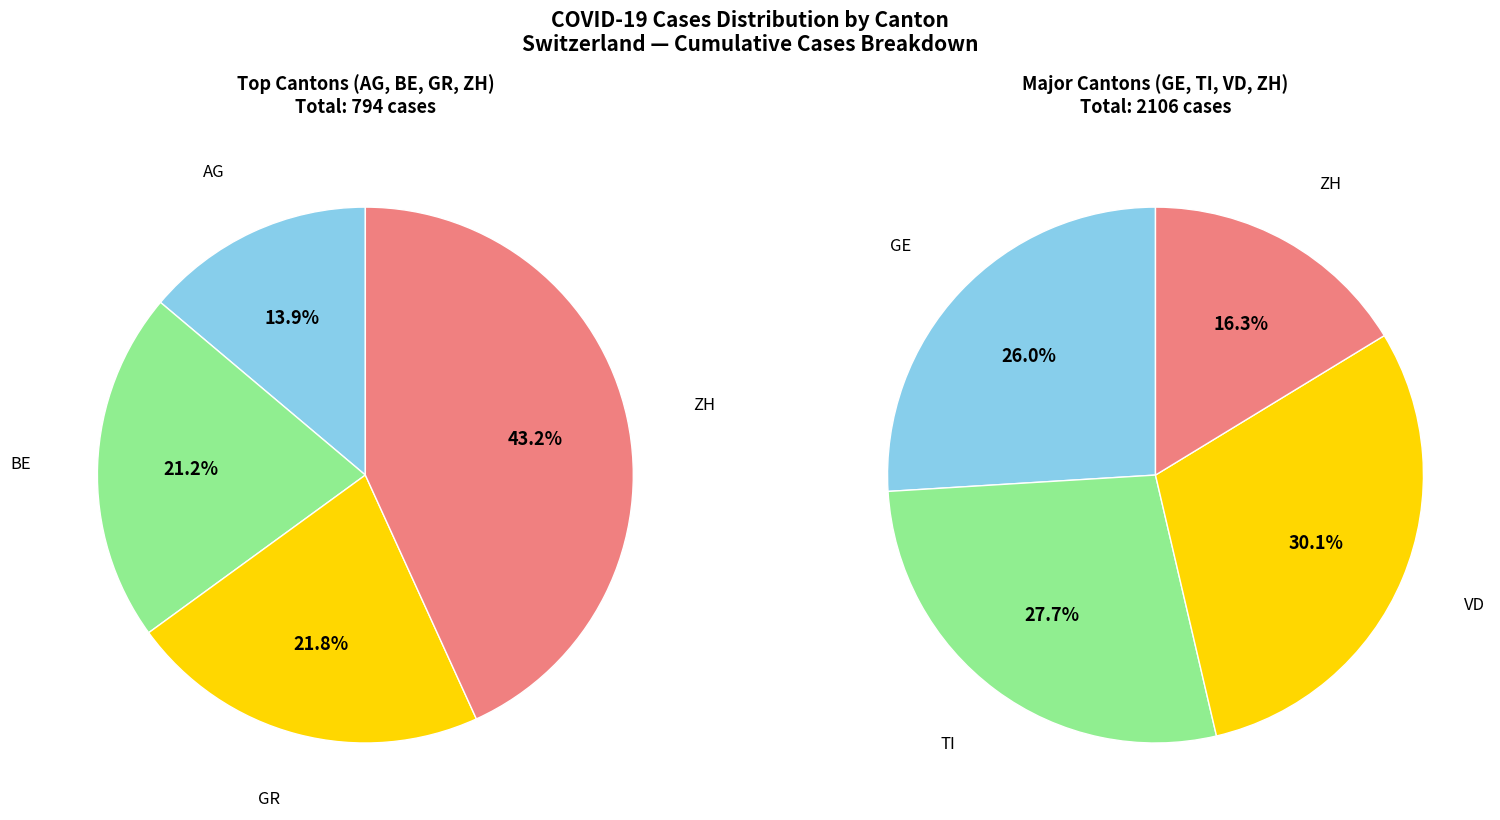

Which has a higher value, ZH or GR?

ZH